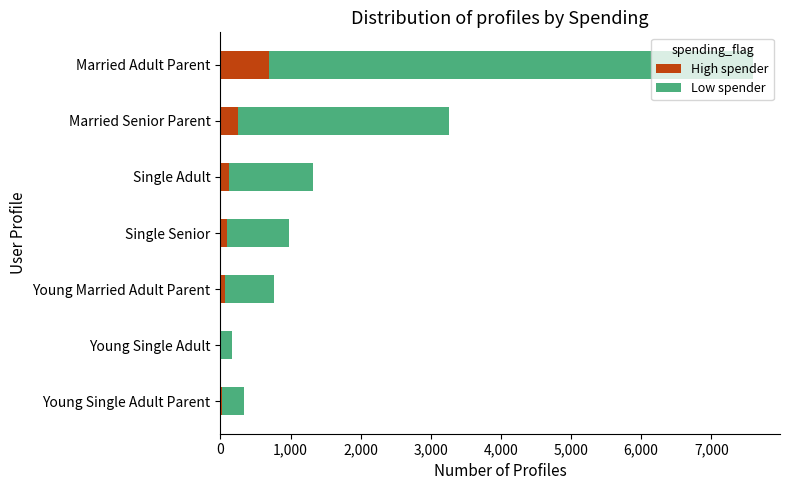

What is the sum of all High spender values?

1280